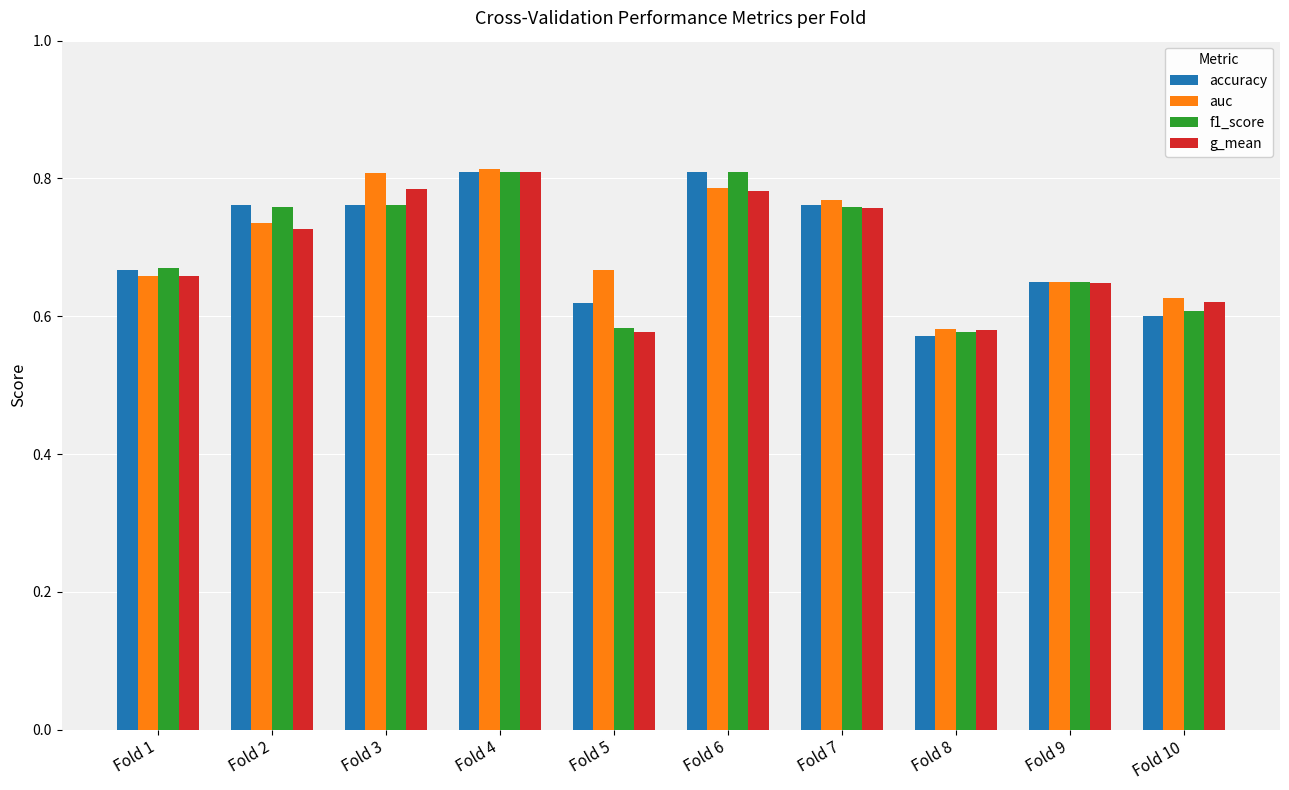

True or false: f1_score has a value of 0.9 at Fold 8.

False